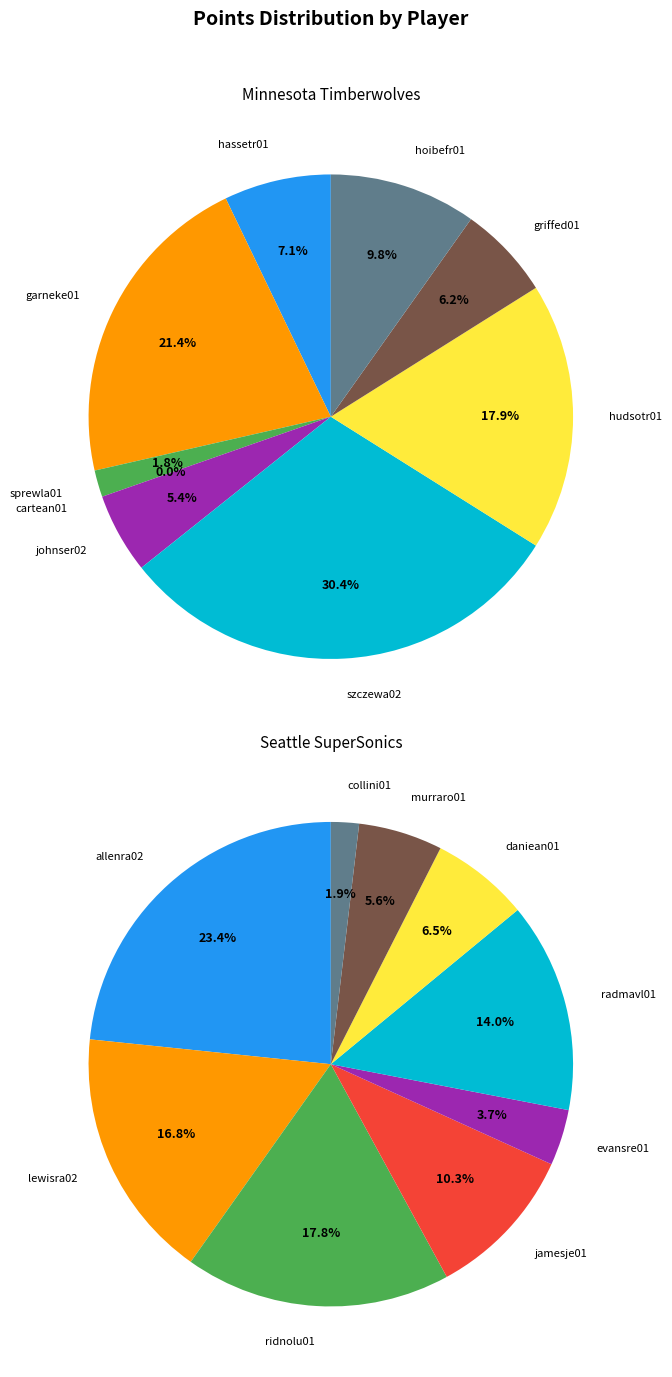

How many slices are in this pie chart?

9